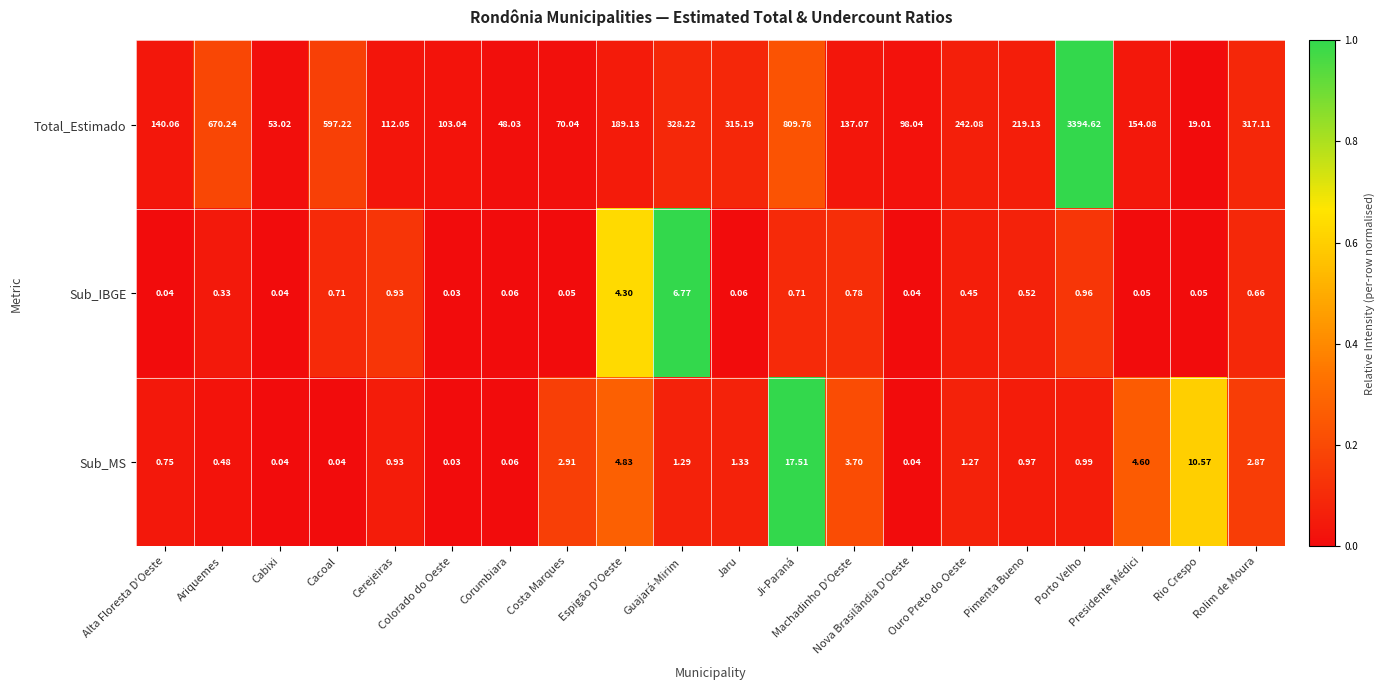

Which series has the largest total across all categories?

Total_Estimado